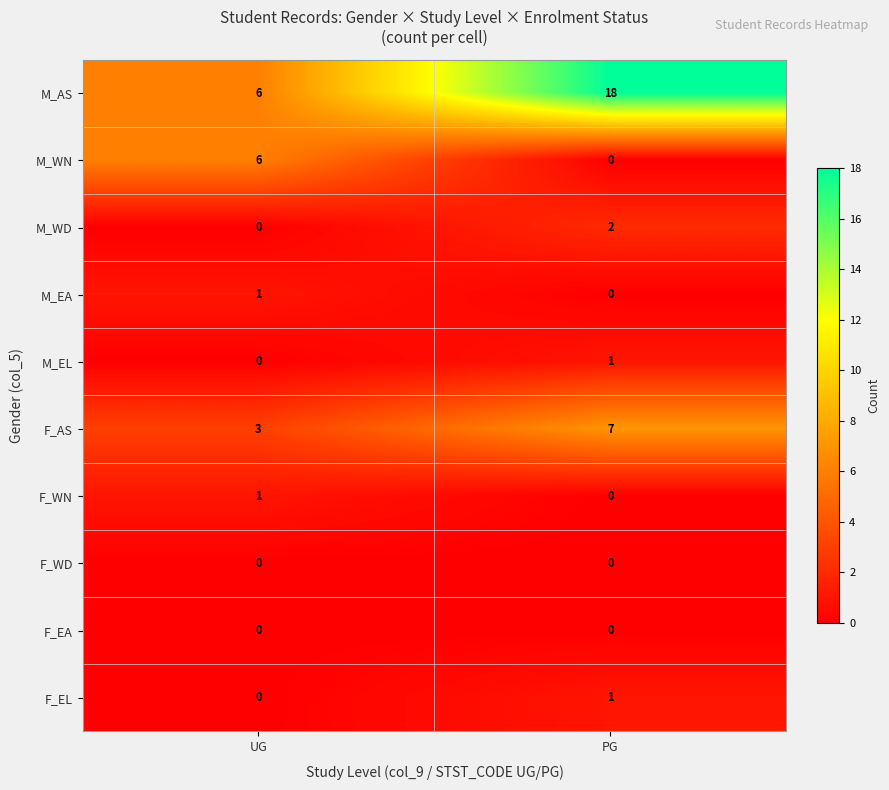

What is the difference between the highest and lowest values at UG?

6